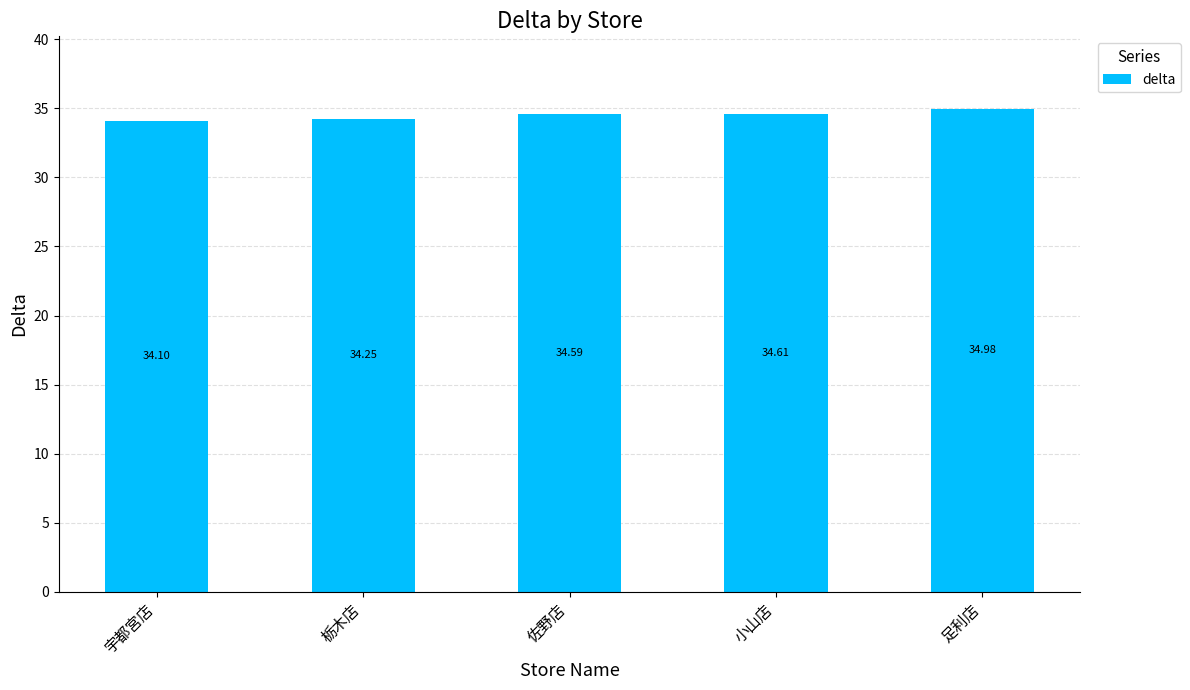

The value at 栃木店 is 34.3. True or false?

True